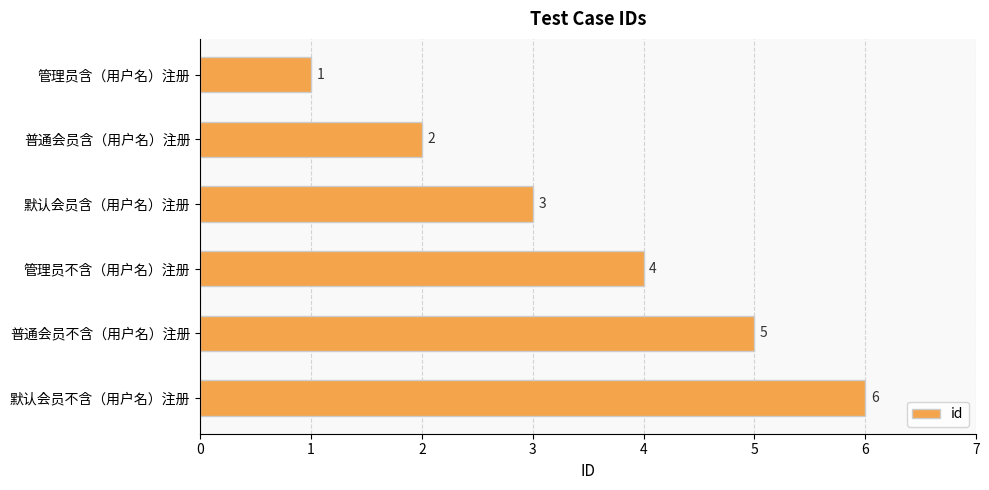

Is it true that the value at 普通会员含（用户名）注册 is 2?

True